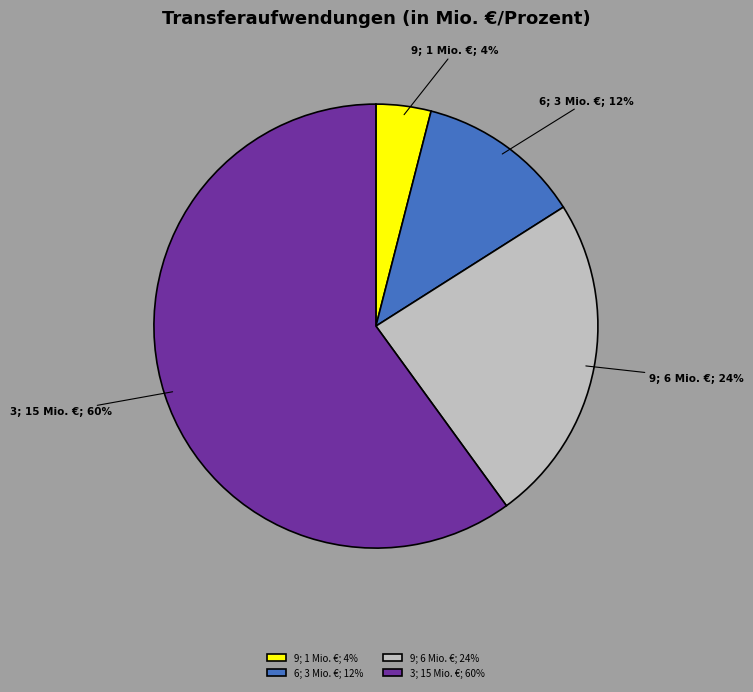

Is the sum of 9; 6 Mio. €; 24% and 9; 1 Mio. €; 4% greater than half?

No